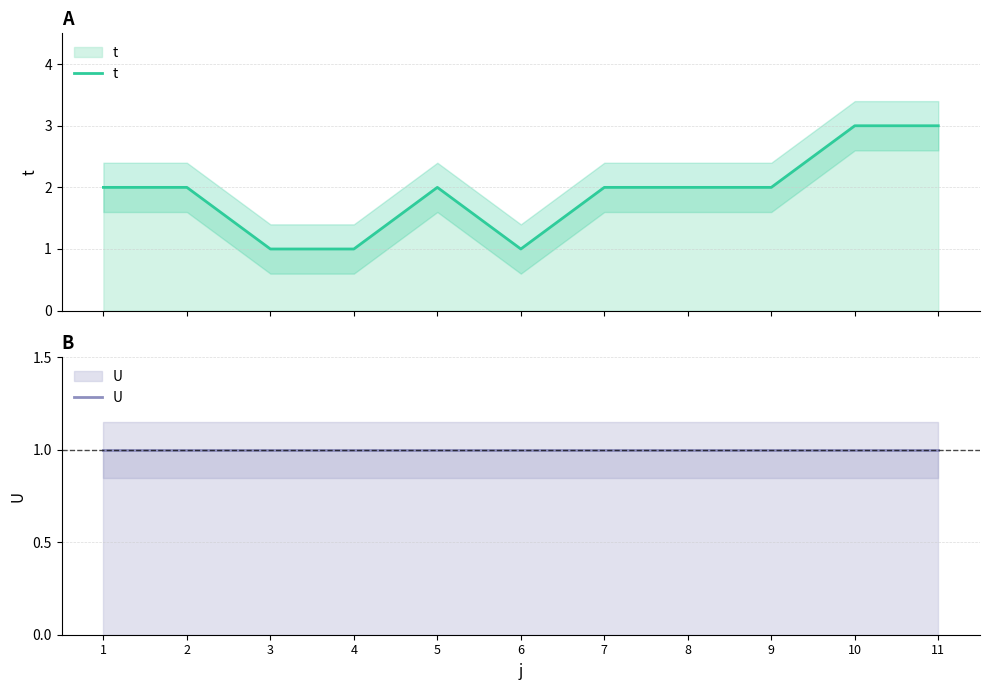

What is the maximum value shown in the chart?

3